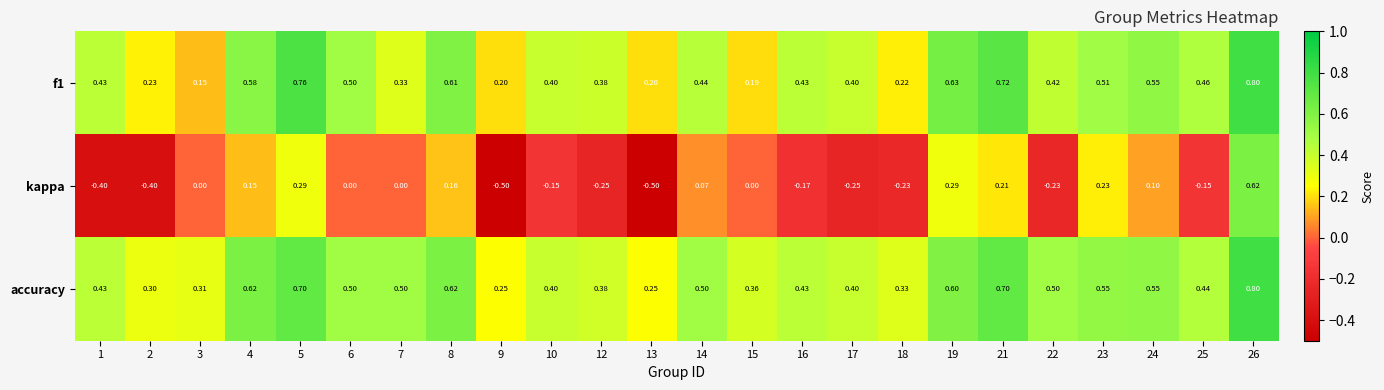

Which series changed the most between 6 and 25?

kappa